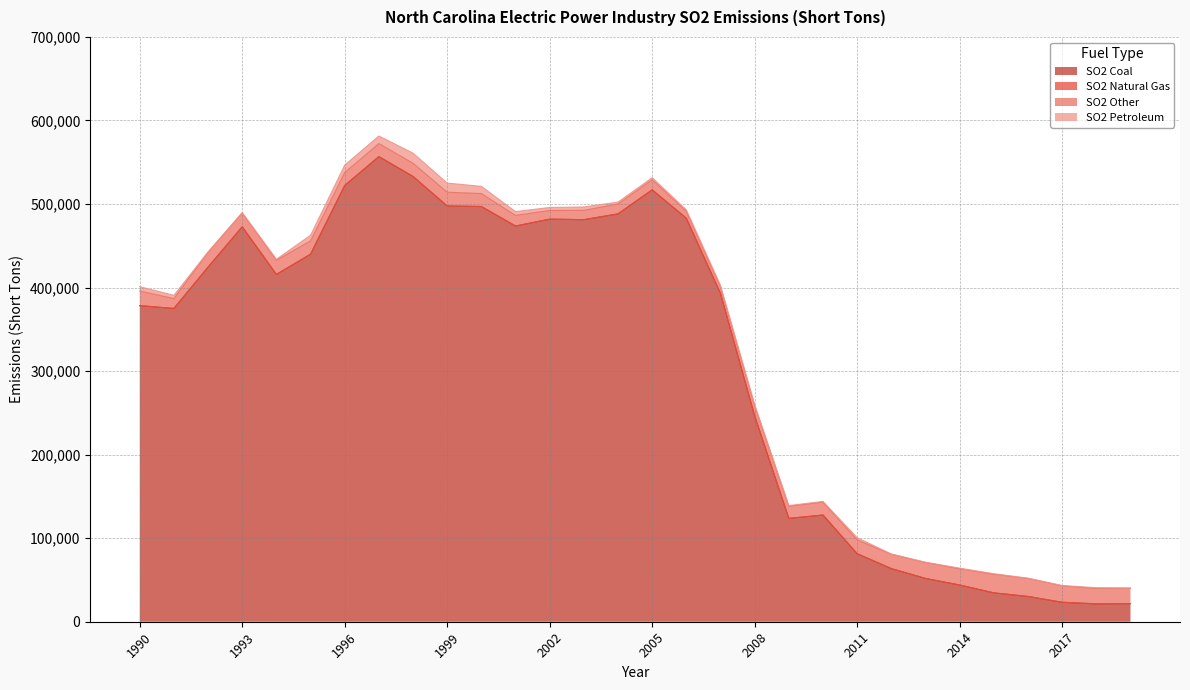

What is the difference between the maximum and minimum values in the SO2 Natural Gas series?

79